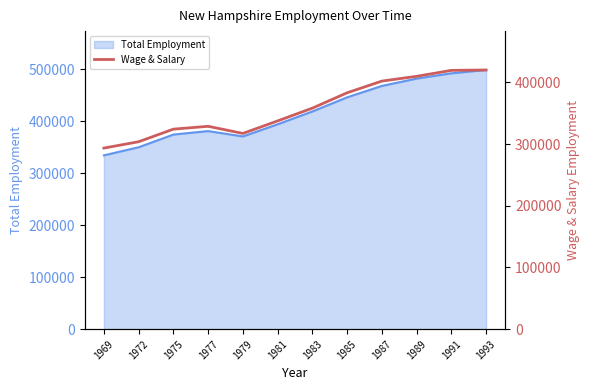

The value of Total Employment at 1991 is 491780. True or false?

True